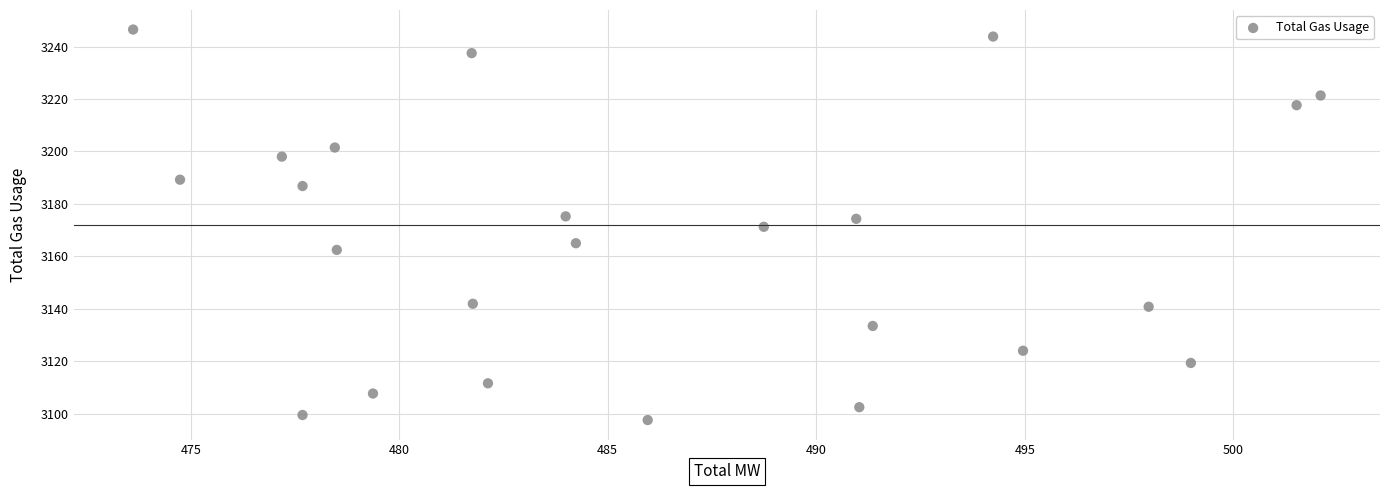

What is the range of X values (max minus min)?

28.5